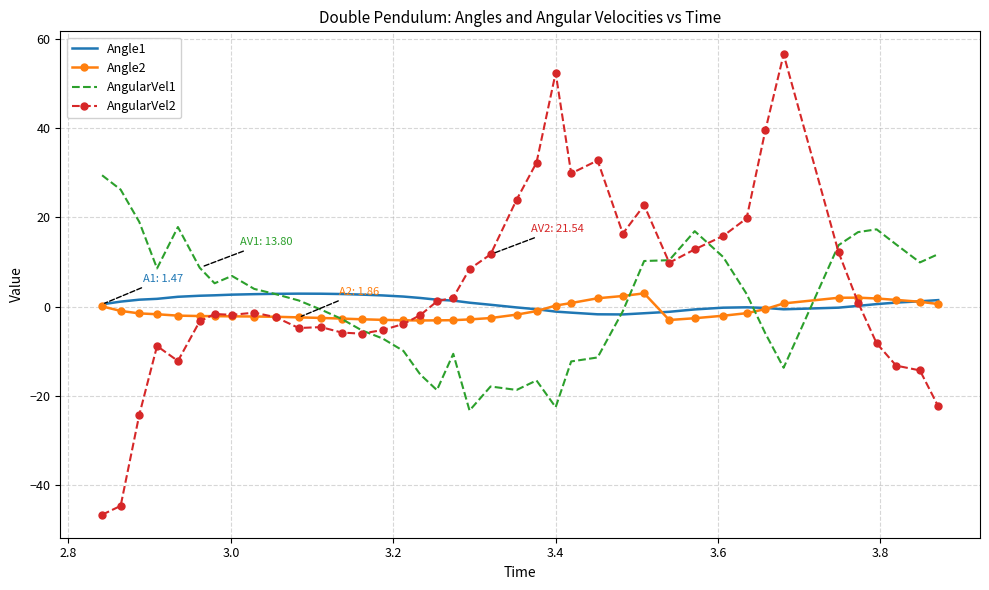

Which series has the largest range (max minus min)?

AngularVel2